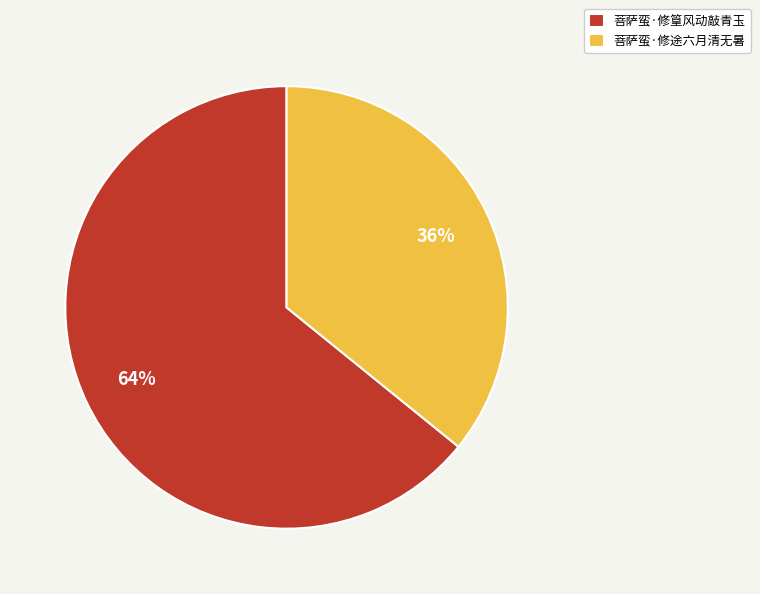

Which has a higher value, 菩萨蛮·修篁风动敲青玉 or 菩萨蛮·修途六月清无暑?

菩萨蛮·修篁风动敲青玉